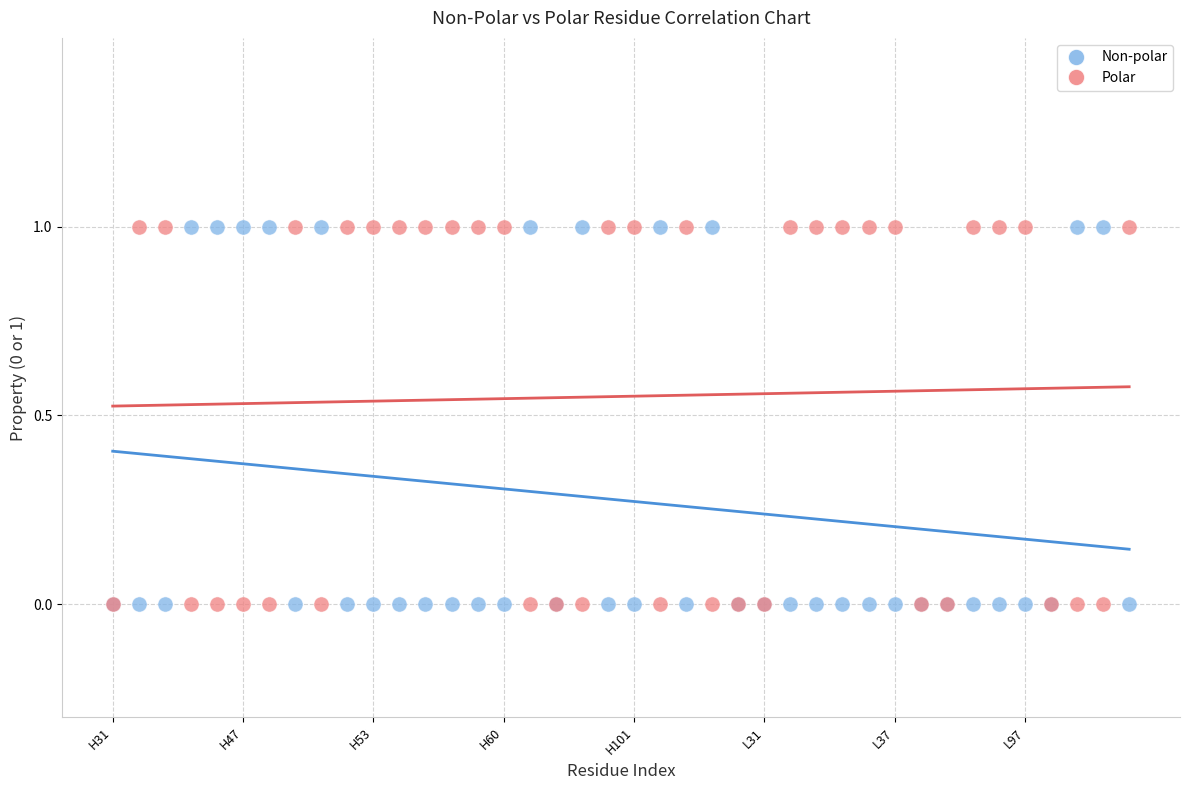

What are all the series names shown in the legend?

Non-polar, Polar